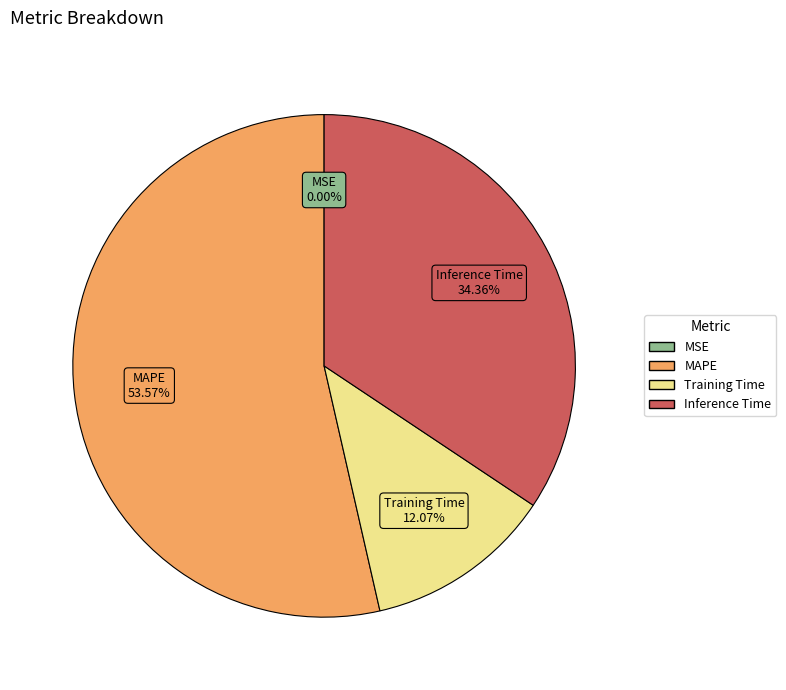

Which slice is the largest?

MAPE